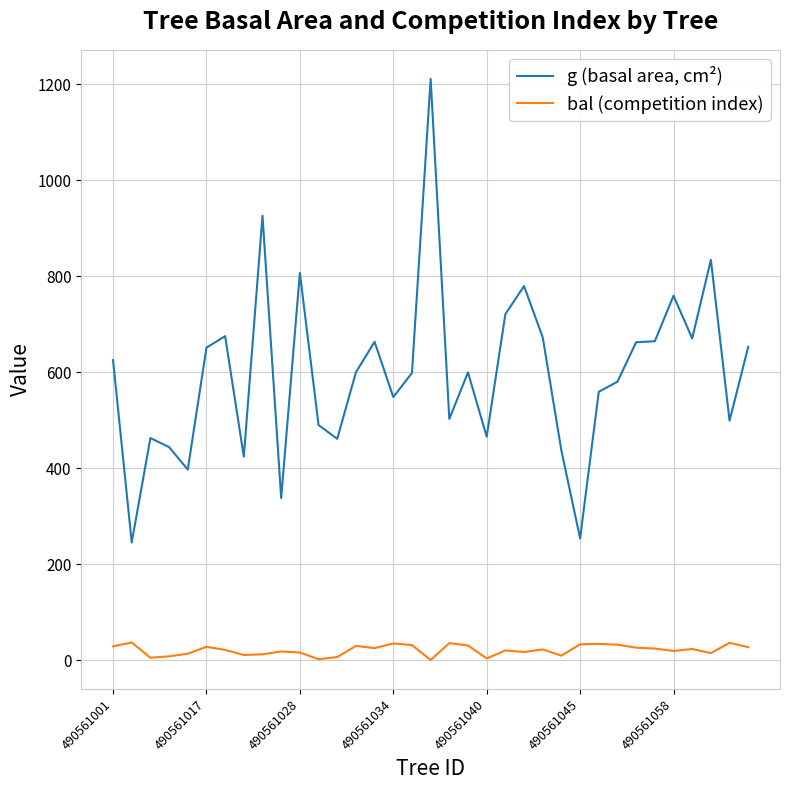

True or false: bal (competition index) has more than 1 interior local peaks.

True